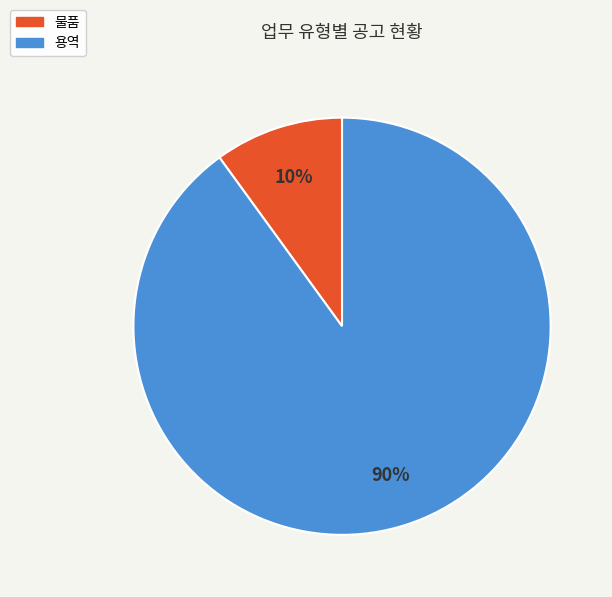

Is it true that 물품 is 19% of the pie?

False